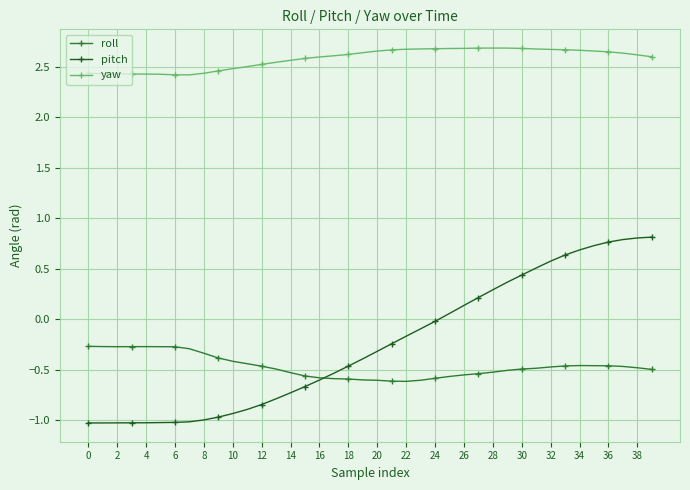

After their last crossing, which series has the higher values: roll or pitch?

pitch